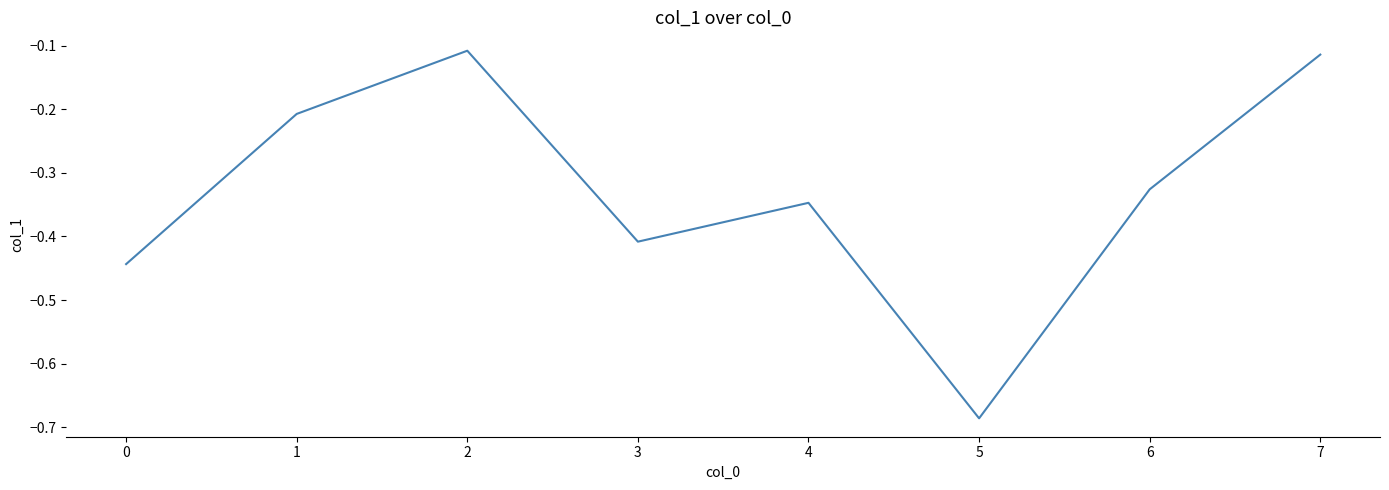

What is the difference between the maximum and minimum values?

0.6